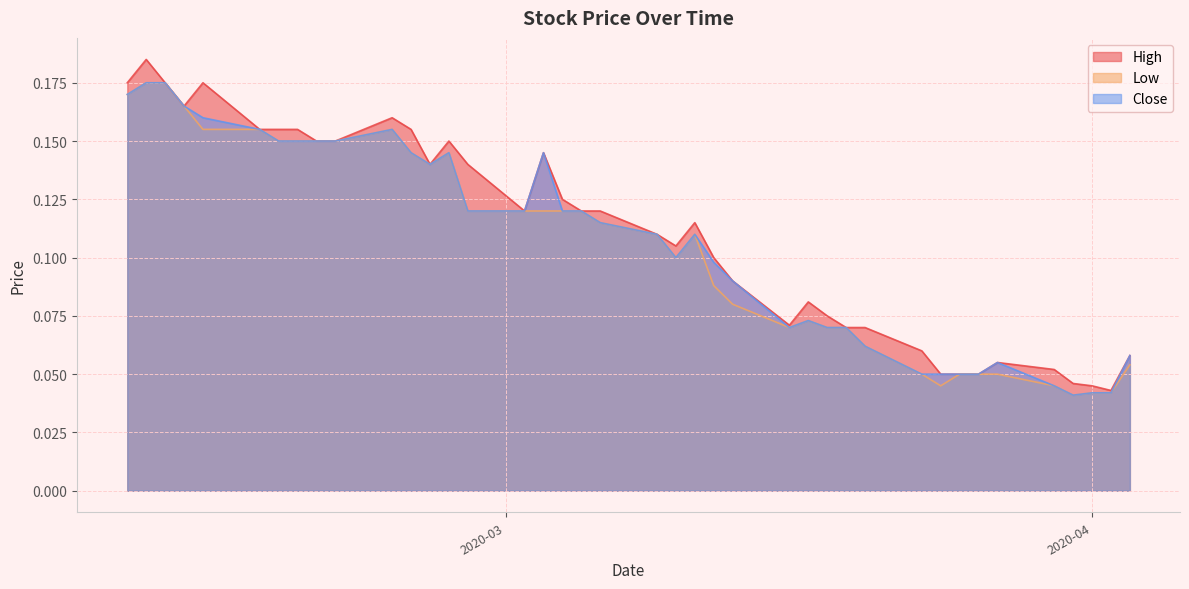

Reading left to right, list all the values displayed in this chart.

High: 0.2	0.2	0.2	0.2	0.2	0.2	0.2	0.2	0.2	0.2	0.2	0.2	0.1	0.2	0.1	0.1	0.1	0.1	0.1	0.1	0.1	0.1	0.1	0.1	0.1	0.1	0.1	0.1	0.1	0.1	0.1	0.1	0.1	0.1	0.1	0.1	0.0	0.0	0.0	0.1
Low: 0.2	0.2	0.2	0.2	0.2	0.2	0.2	0.2	0.2	0.2	0.2	0.1	0.1	0.1	0.1	0.1	0.1	0.1	0.1	0.1	0.1	0.1	0.1	0.1	0.1	0.1	0.1	0.1	0.1	0.1	0.1	0.0	0.1	0.1	0.1	0.0	0.0	0.0	0.0	0.1
Close: 0.2	0.2	0.2	0.2	0.2	0.2	0.2	0.2	0.2	0.2	0.2	0.1	0.1	0.1	0.1	0.1	0.1	0.1	0.1	0.1	0.1	0.1	0.1	0.1	0.1	0.1	0.1	0.1	0.1	0.1	0.1	0.1	0.1	0.1	0.1	0.0	0.0	0.0	0.0	0.1